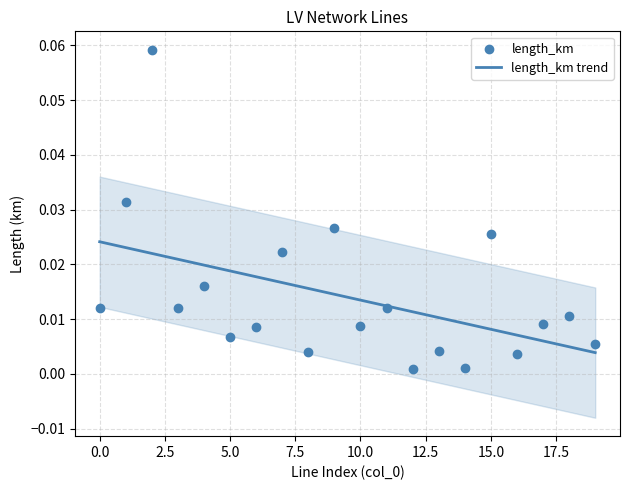

Which has a higher value, 18 or 8?

18